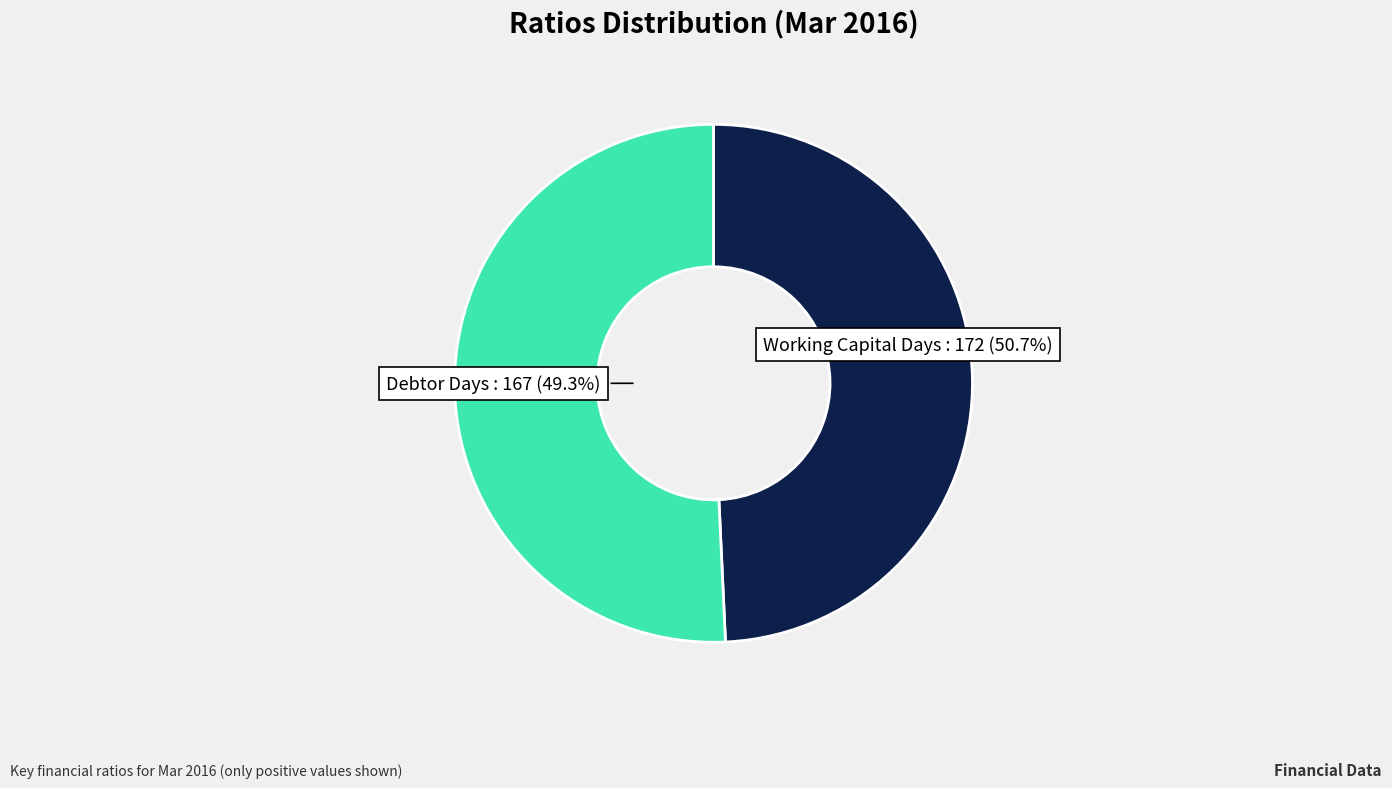

Does Working Capital Days represent more than half of the total?

Yes